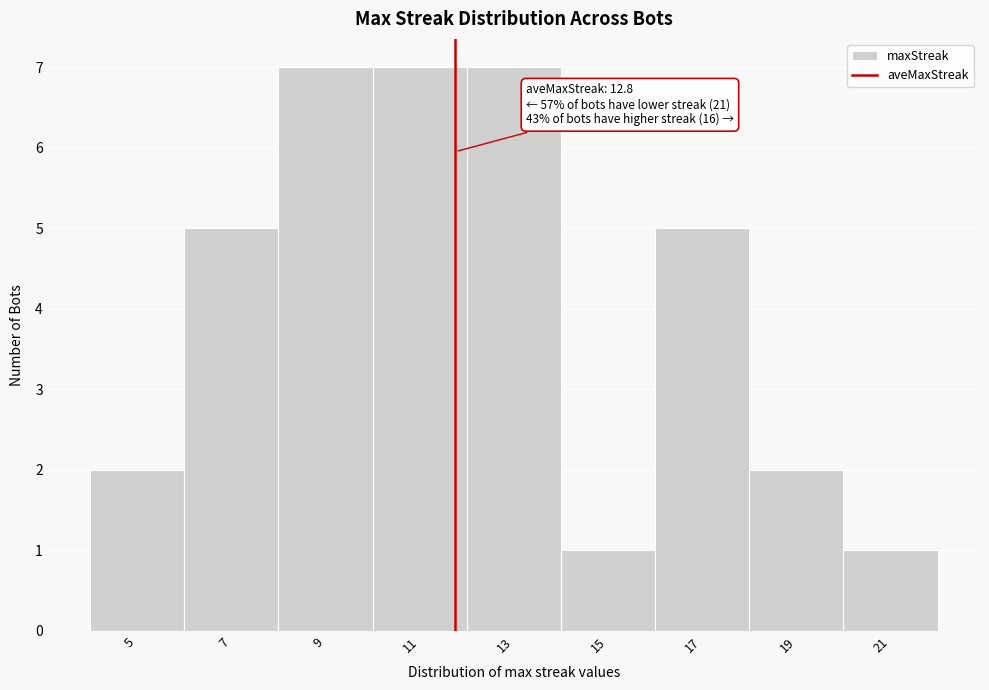

Reading left to right, list all the values displayed in this chart.

5=2	7=5	9=7	11=7	13=7	15=1	17=5	19=2	21=1